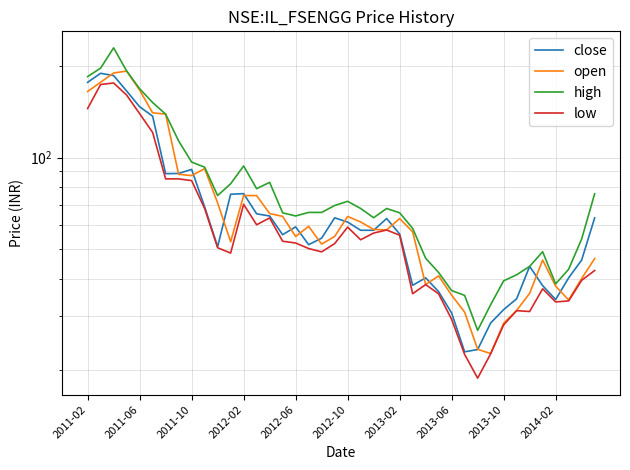

Between 15 and 27, which is larger?

15